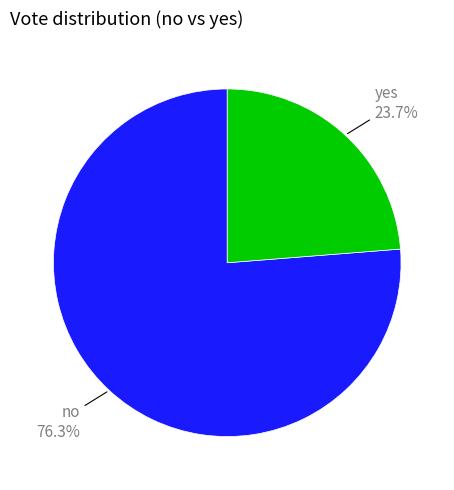

Rank the categories by value from lowest to highest.

yes, no